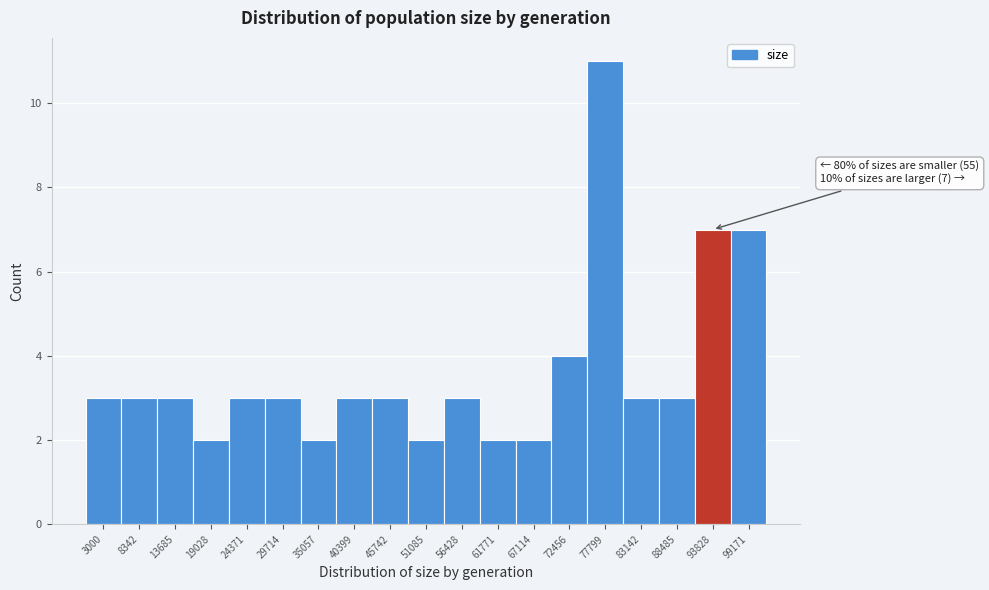

Reading left to right, transcribe all the data shown in this chart.

3000=3	8342=3	13685=3	19028=2	24371=3	29714=3	35057=2	40399=3	45742=3	51085=2	56428=3	61771=2	67114=2	72456=4	77799=11	83142=3	88485=3	93828=7	99171=7